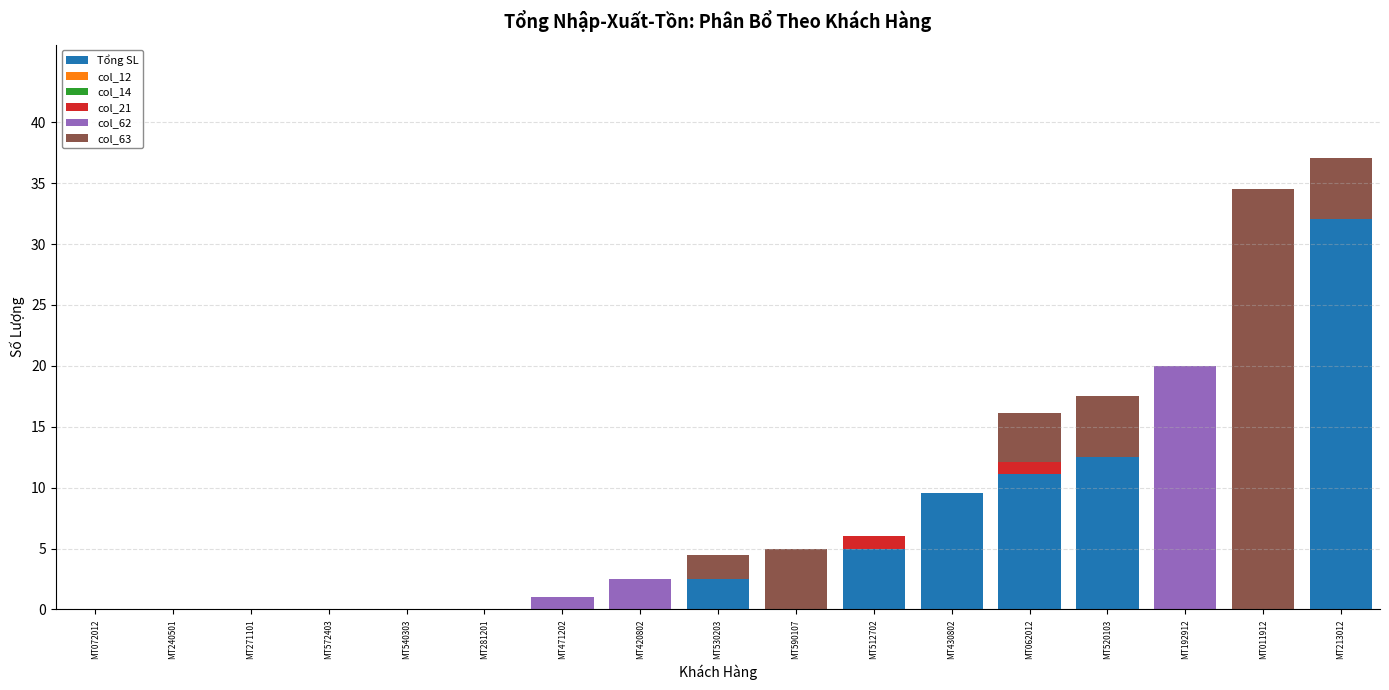

How many distinct data groups are displayed?

4